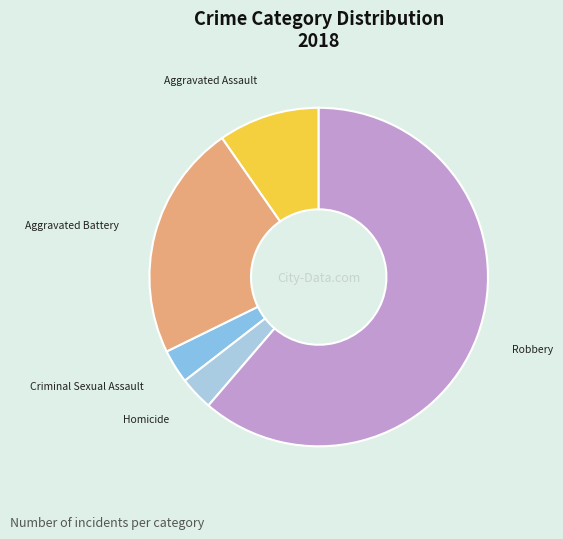

True or false: Robbery accounts for 61% of the total.

True